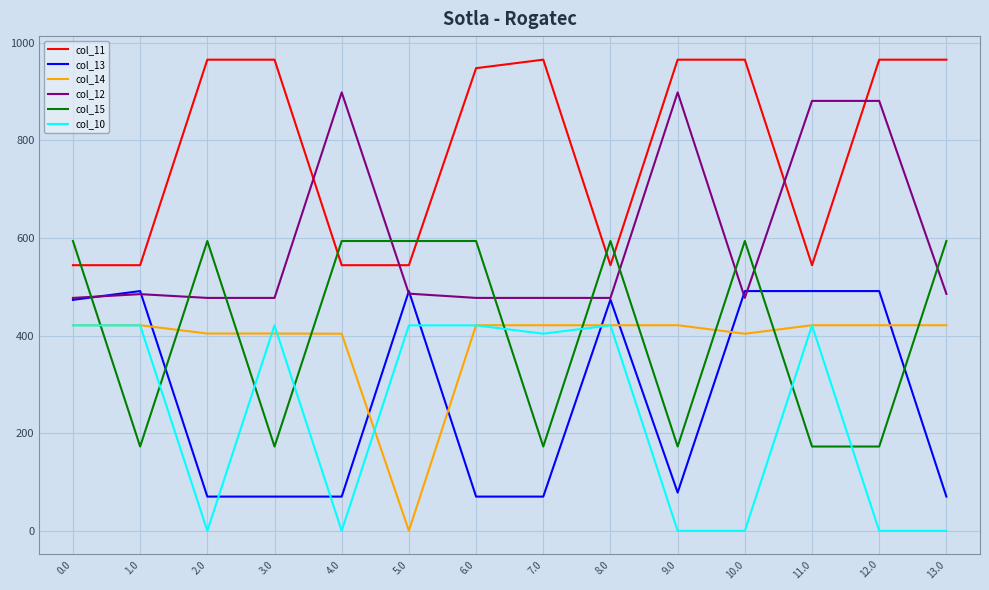

Which series changed the most between 2.0 and 6.0?

col_10